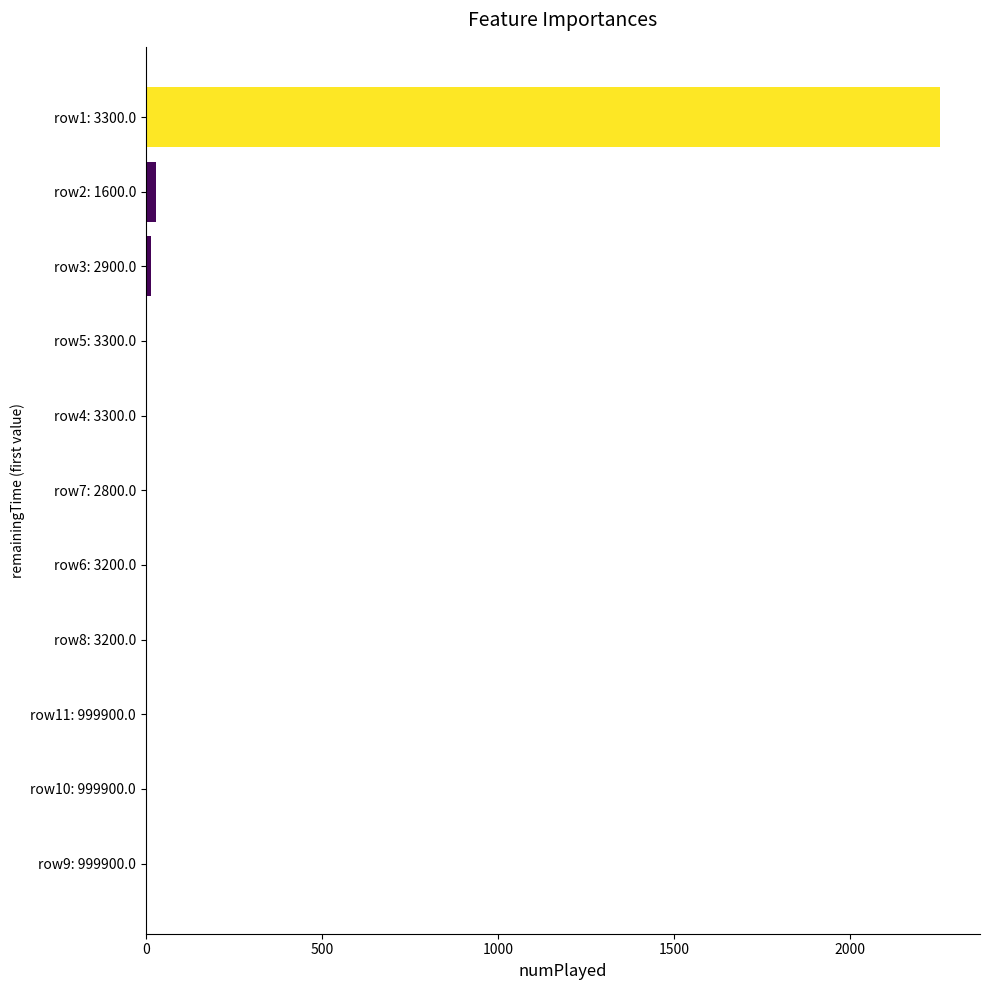

Which label corresponds to the largest value in the chart?

row1: 3300.0